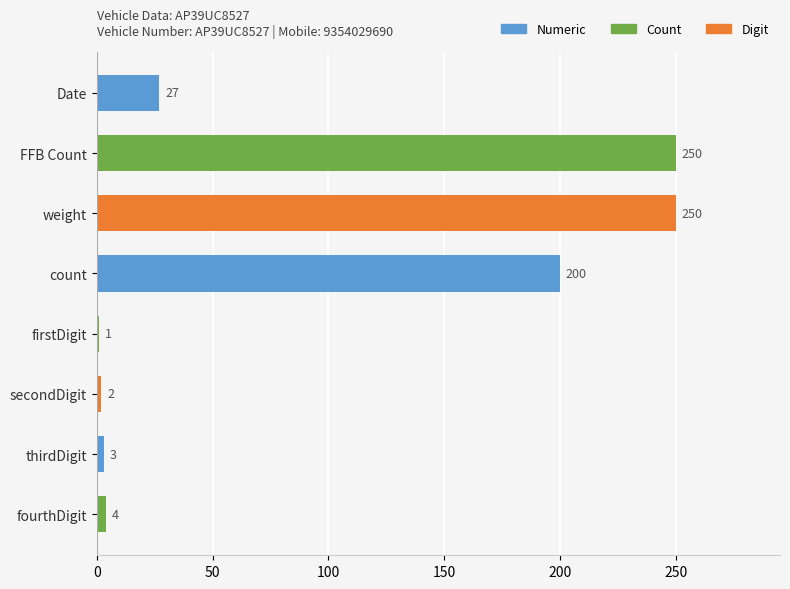

What is the label of the 6th bar from the bottom?

weight